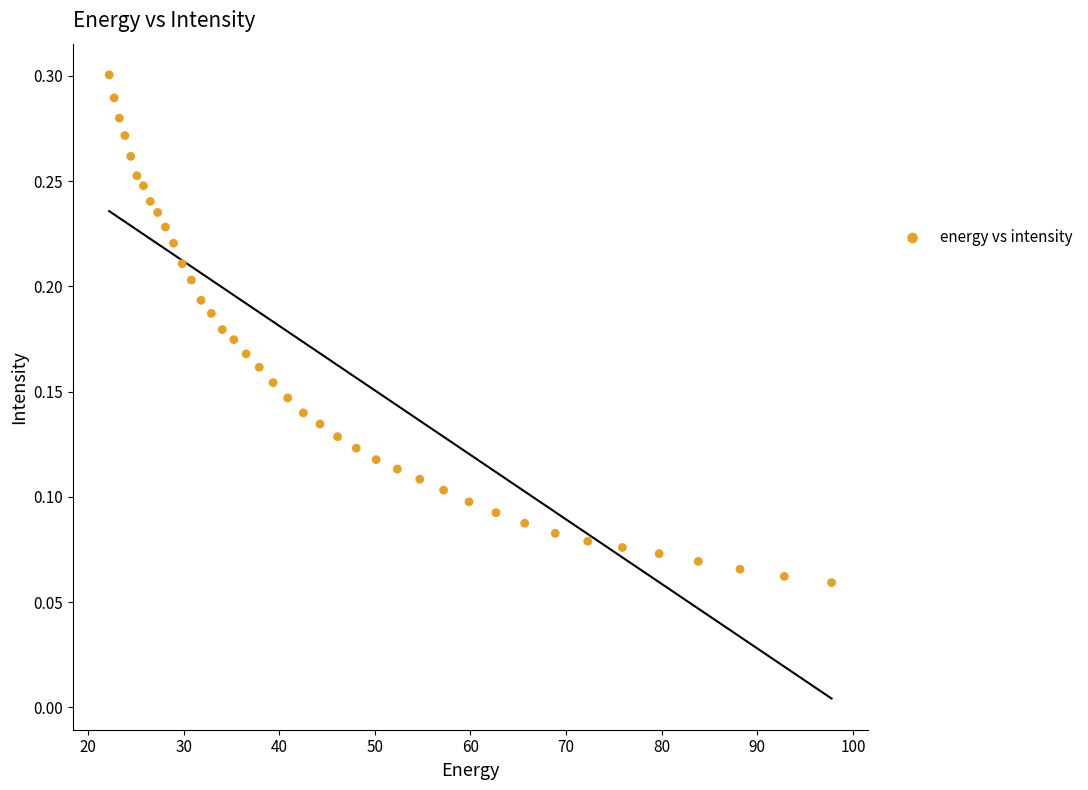

What is the range of X values (max minus min)?

75.6